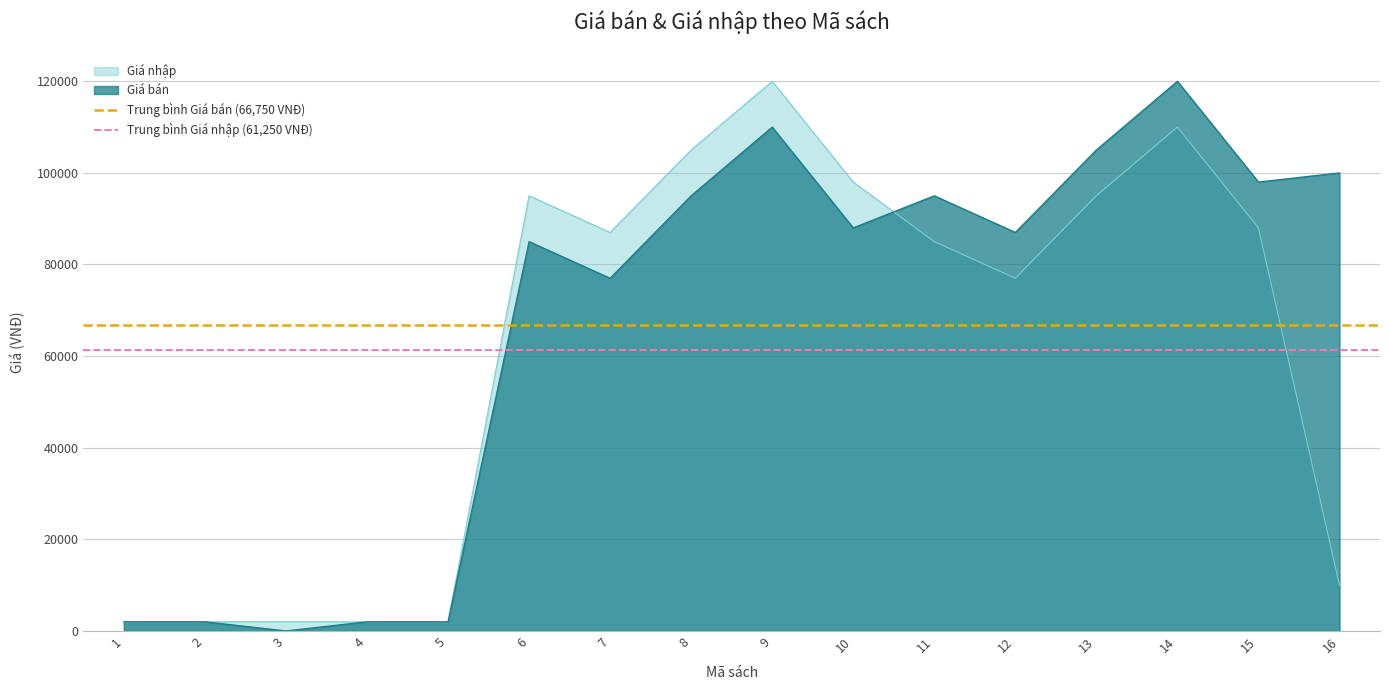

The value of Giá nhập at 6 is 149872. True or false?

False